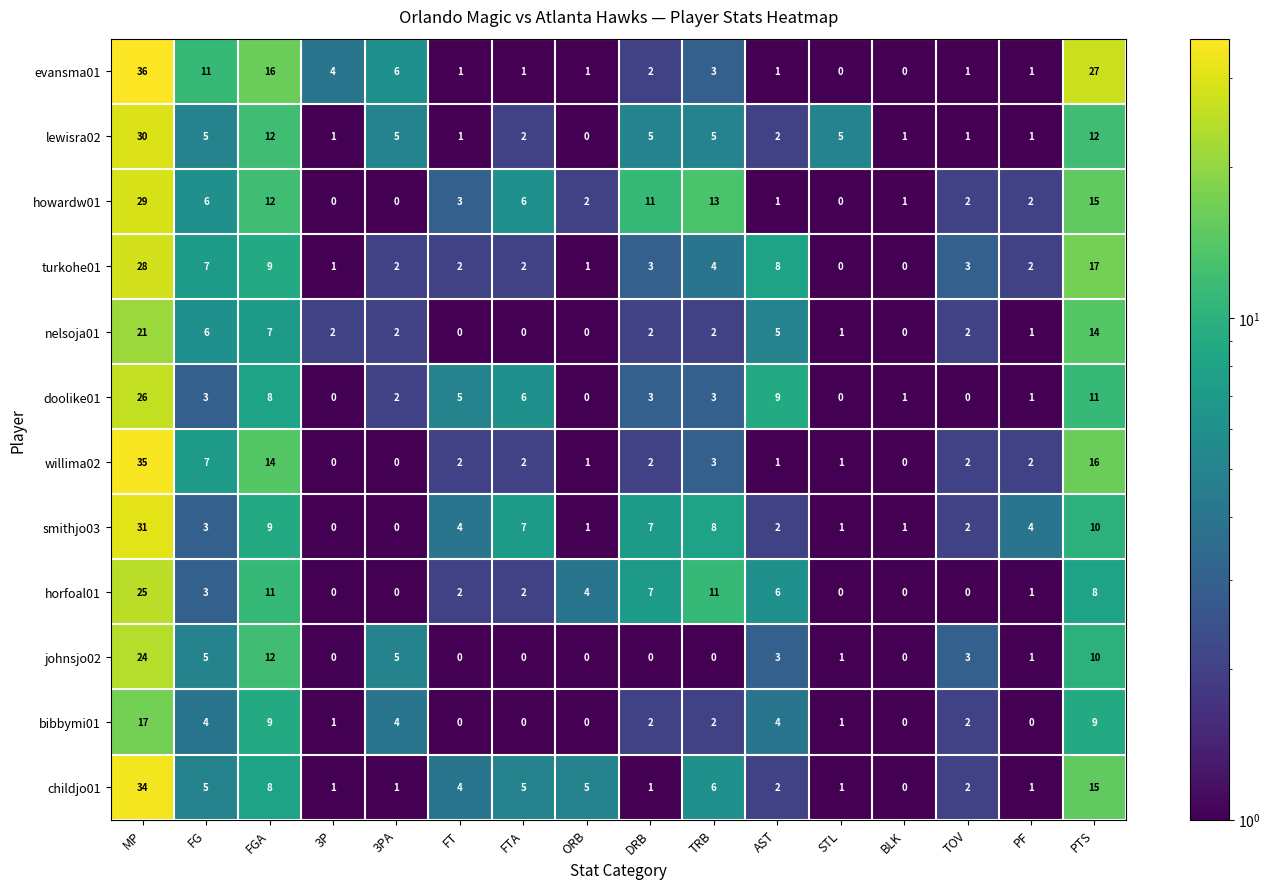

What is the difference between the maximum and minimum values in the turkohe01 series?

28